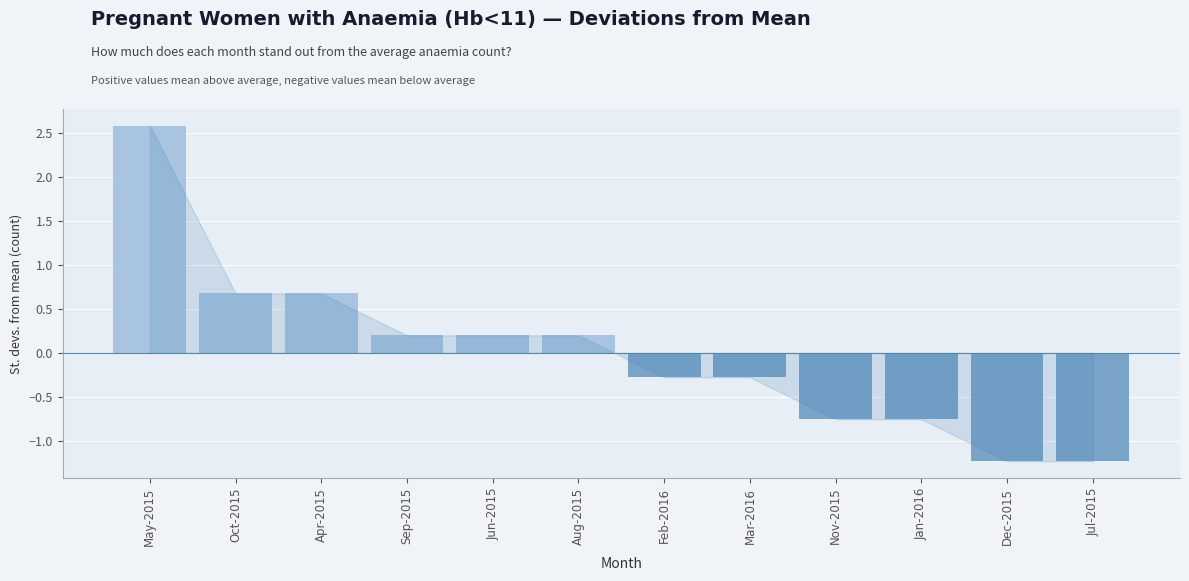

True or false: the data shows -0.3 at Dec-2015.

False